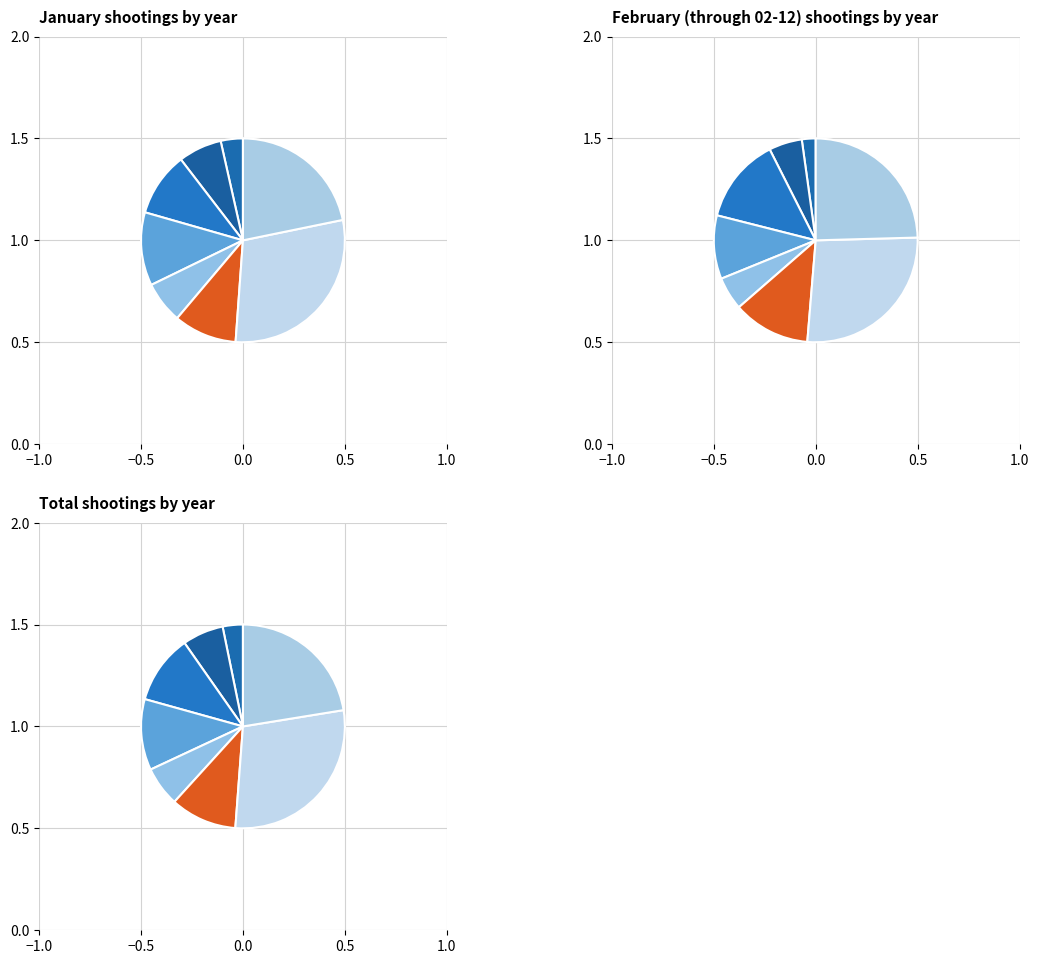

True or false: 2020 accounts for 12% of the total.

True